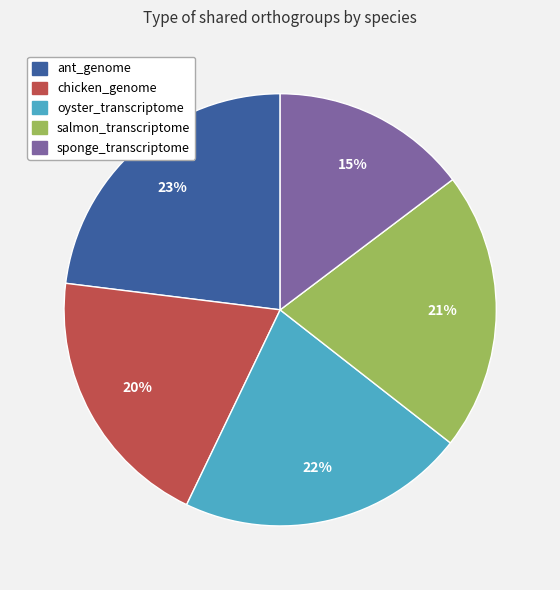

Is there any slice that represents more than half of the pie?

No